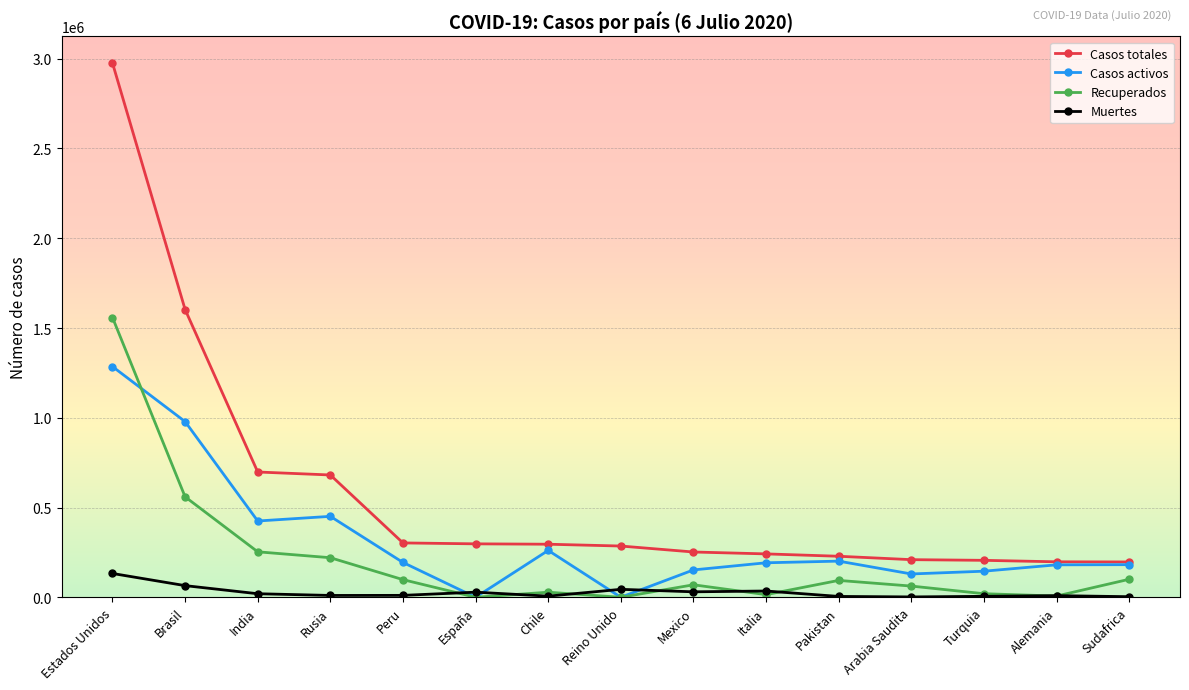

At which category does Casos activos reach its first local peak?

Rusia